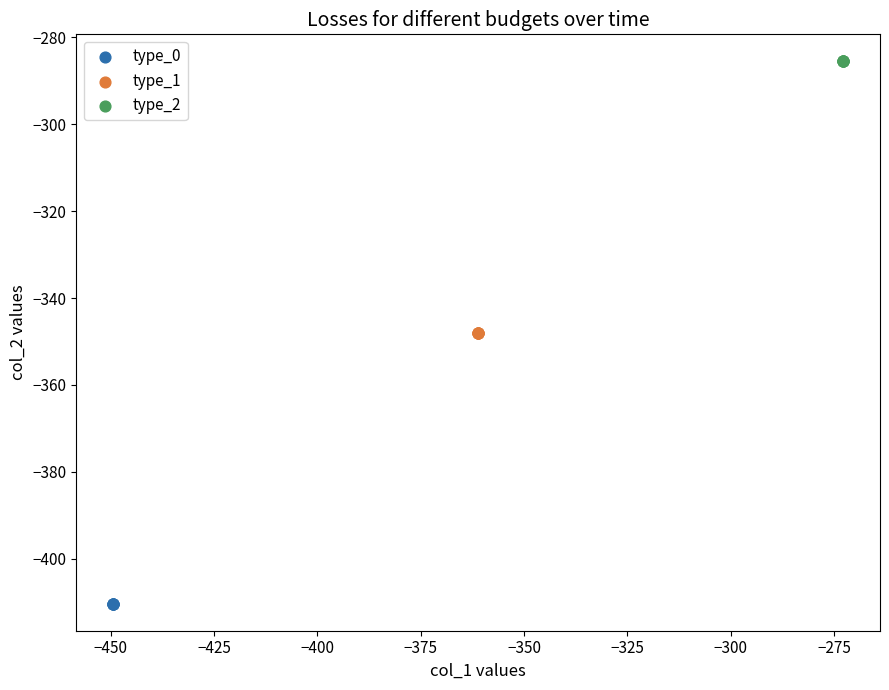

Which series reaches the maximum Y coordinate?

type_2